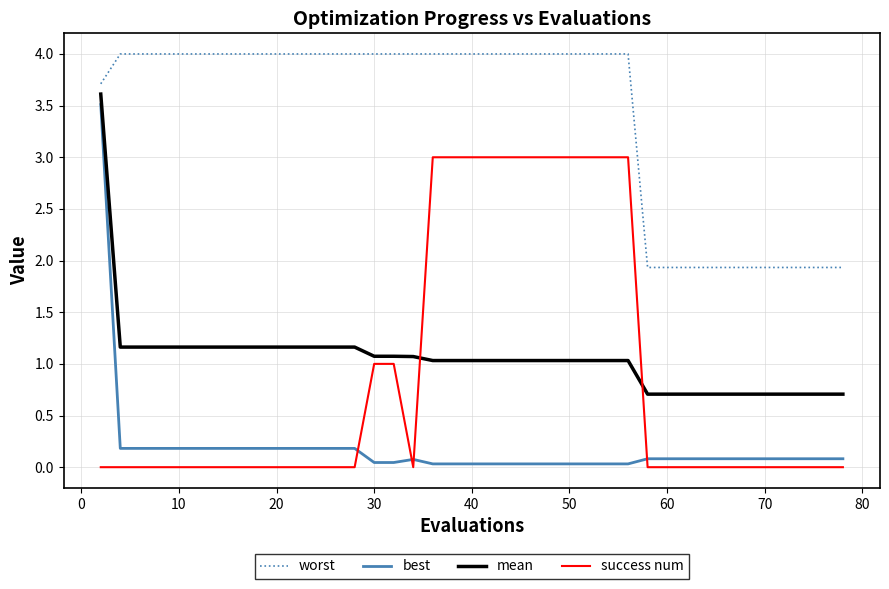

Rank the series by their maximum value, from lowest to highest.

success num, best, mean, worst